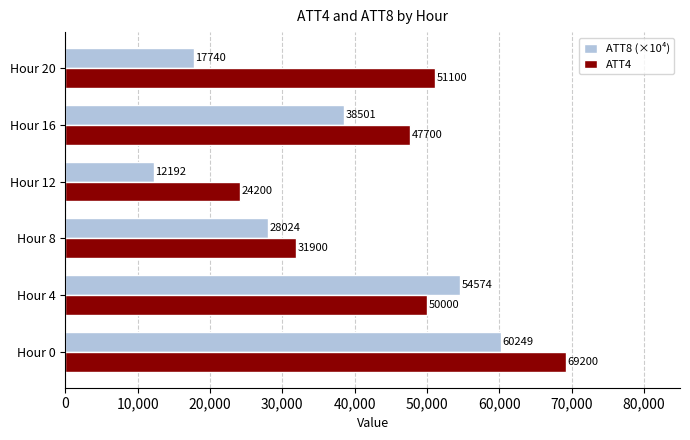

What is the sum of the ATT8 (×10⁴) values at Hour 16 and Hour 0?

98750.0